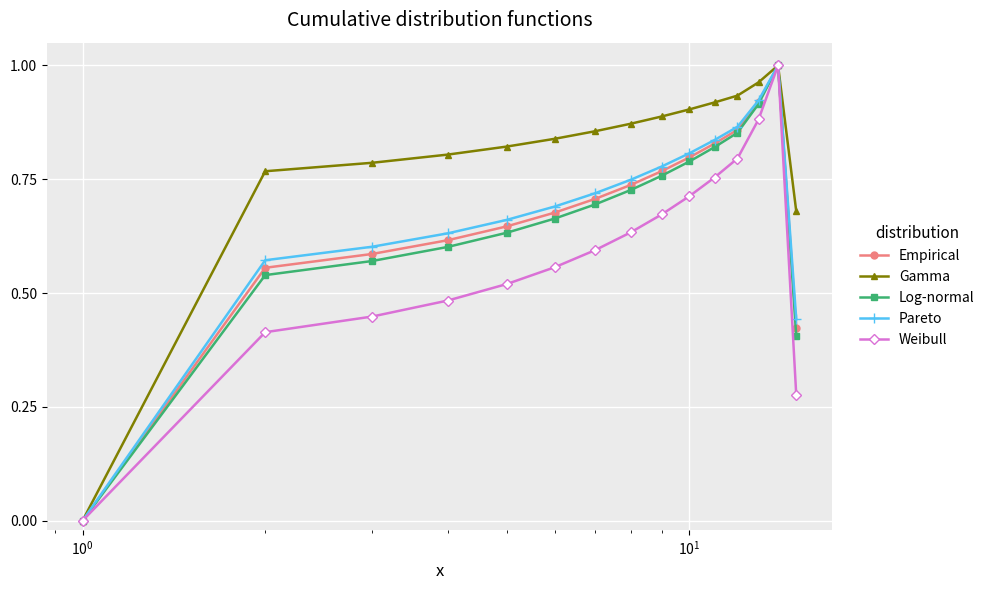

Which series has the largest total across all categories?

Gamma